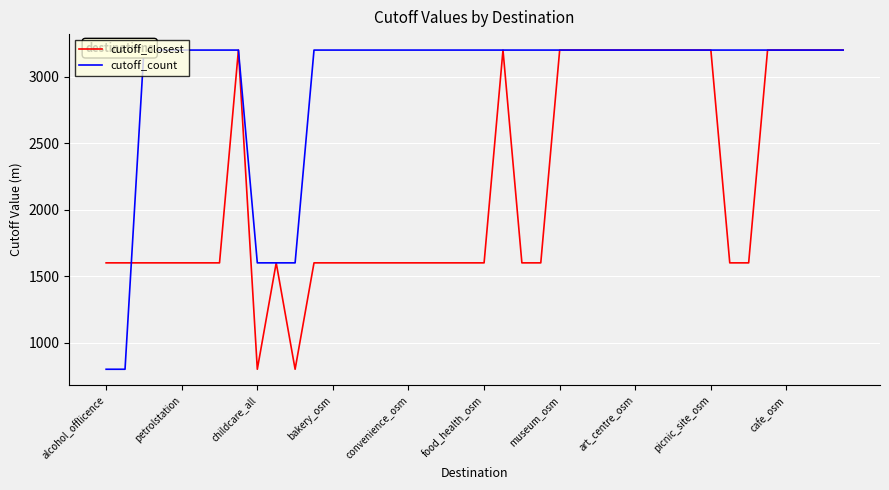

Reading right to left, extract all data points from this chart.

cutoff_closest: 3200	3200	3200	3200	3200	1600	1600	3200	3200	3200	3200	3200	3200	3200	3200	3200	1600	1600	3200	1600	1600	1600	1600	1600	1600	1600	1600	1600	1600	800	1600	800	3200	1600	1600	1600	1600	1600	1600	1600
cutoff_count: 3200	3200	3200	3200	3200	3200	3200	3200	3200	3200	3200	3200	3200	3200	3200	3200	3200	3200	3200	3200	3200	3200	3200	3200	3200	3200	3200	3200	3200	1600	1600	1600	3200	3200	3200	3200	3200	3200	800	800